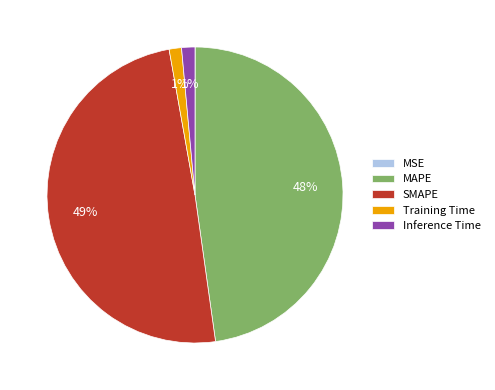

Is the sum of MAPE and Training Time greater than half?

No